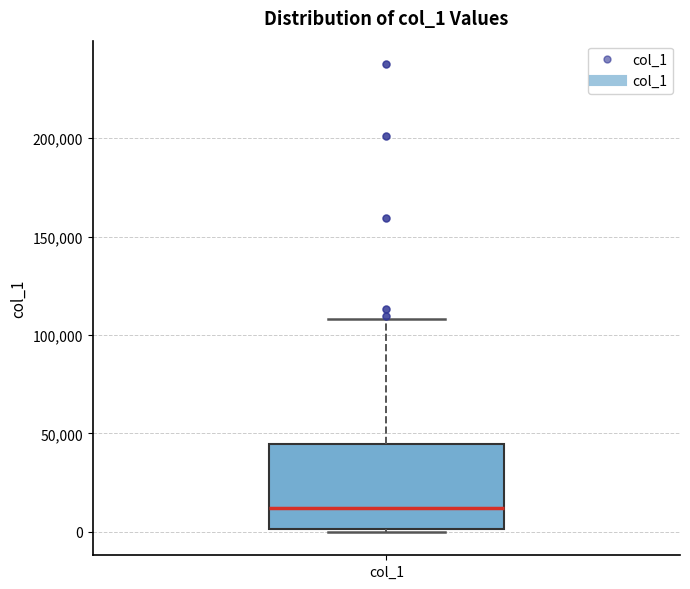

Transcribe this box plot: give where the median line is, the range the box spans, and where the two whiskers end, as read against the y-axis. The values are not printed on the chart, so give them approximately, as read against the axis.

median 10000, box 0 to 45000, whiskers 0 (just below the box's lower edge) to 110000